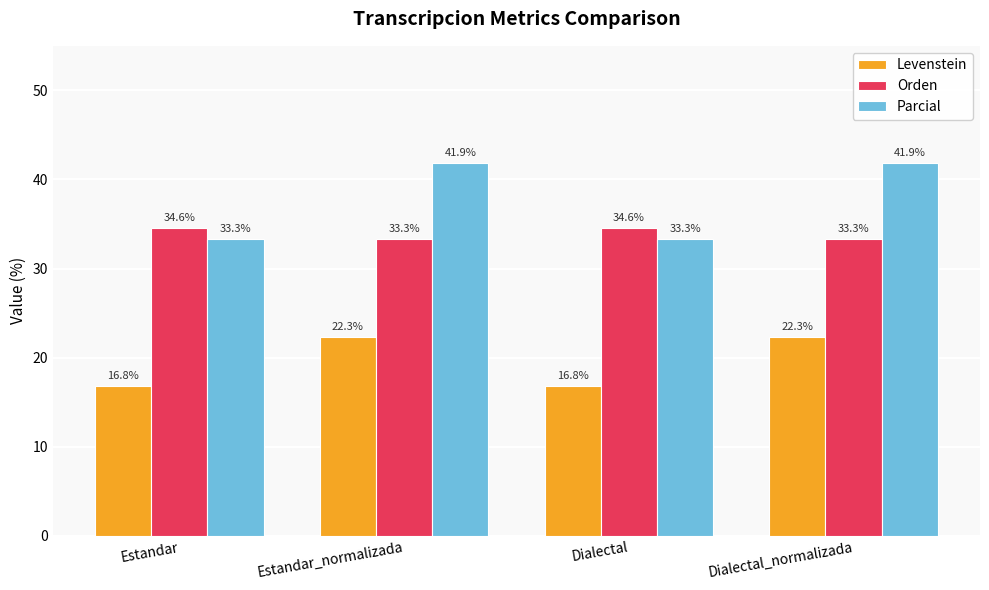

What value does the Levenstein series have at Dialectal_normalizada?

22.3